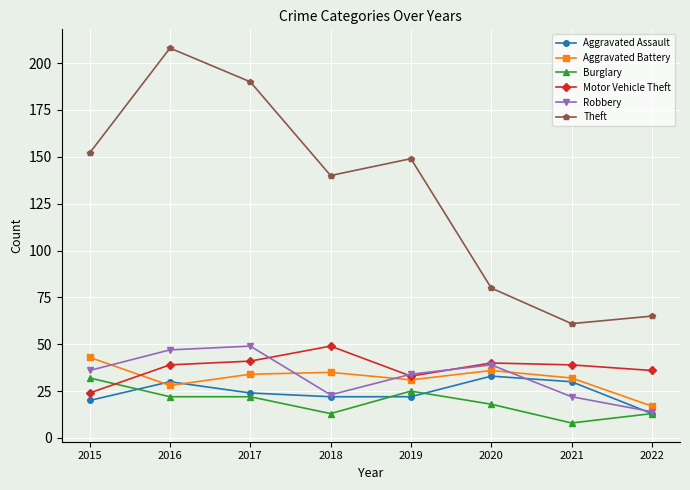

Does the chart display data point markers on the line(s)?

Yes